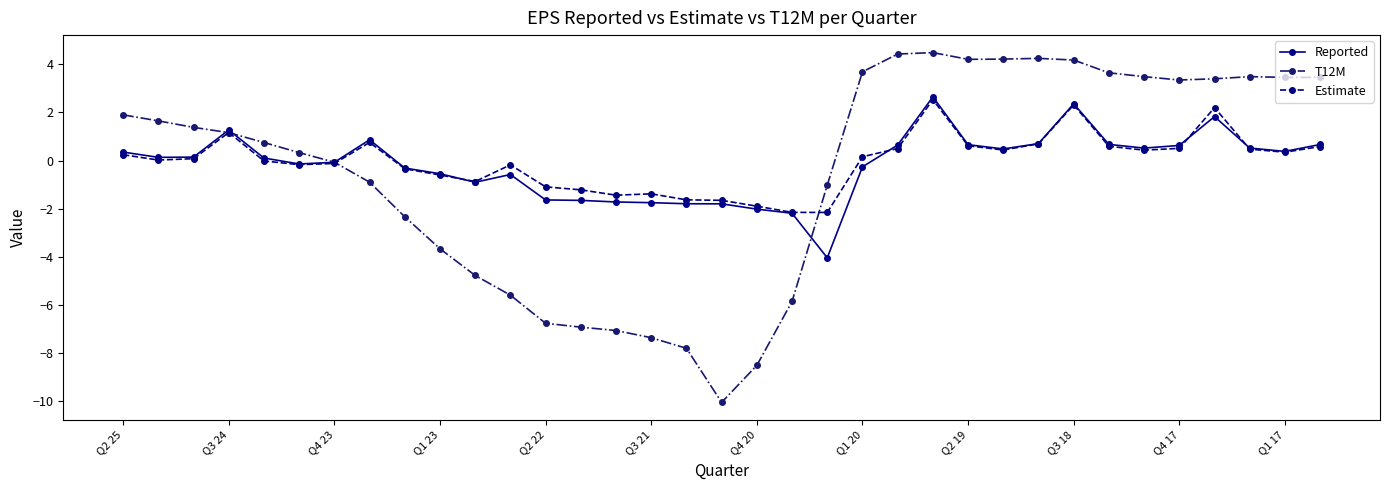

What is the highest value of the Reported series?

2.6